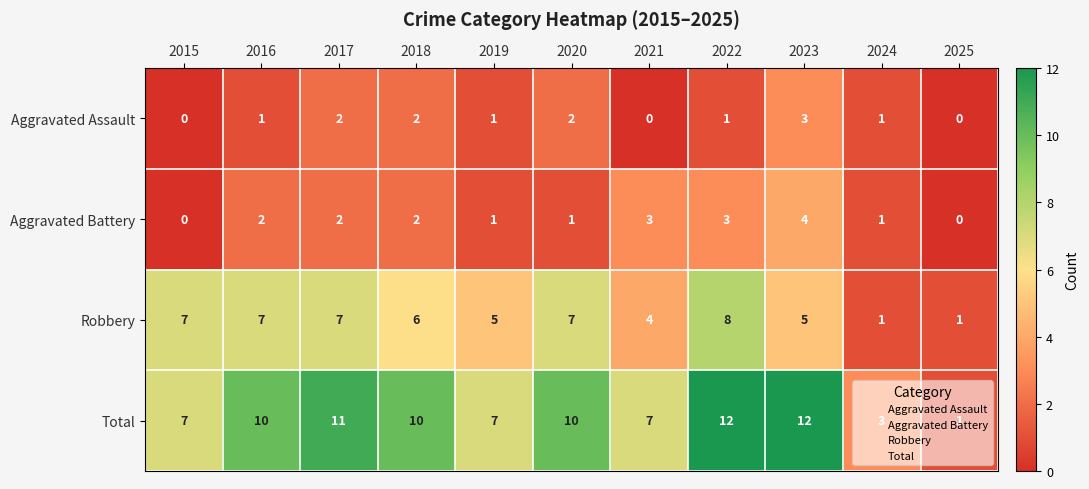

True or false: Aggravated Battery has a value of 2 at 2024.

False